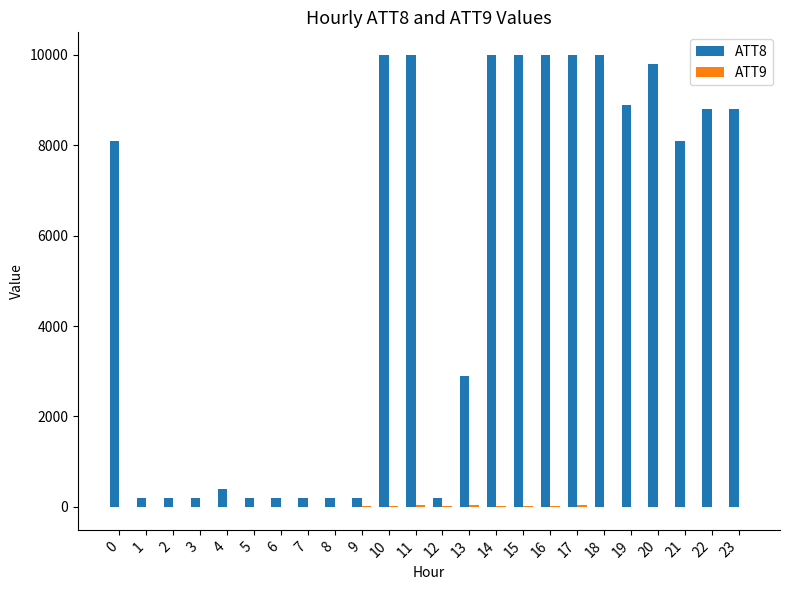

What is the maximum value shown in the chart?

10000.0